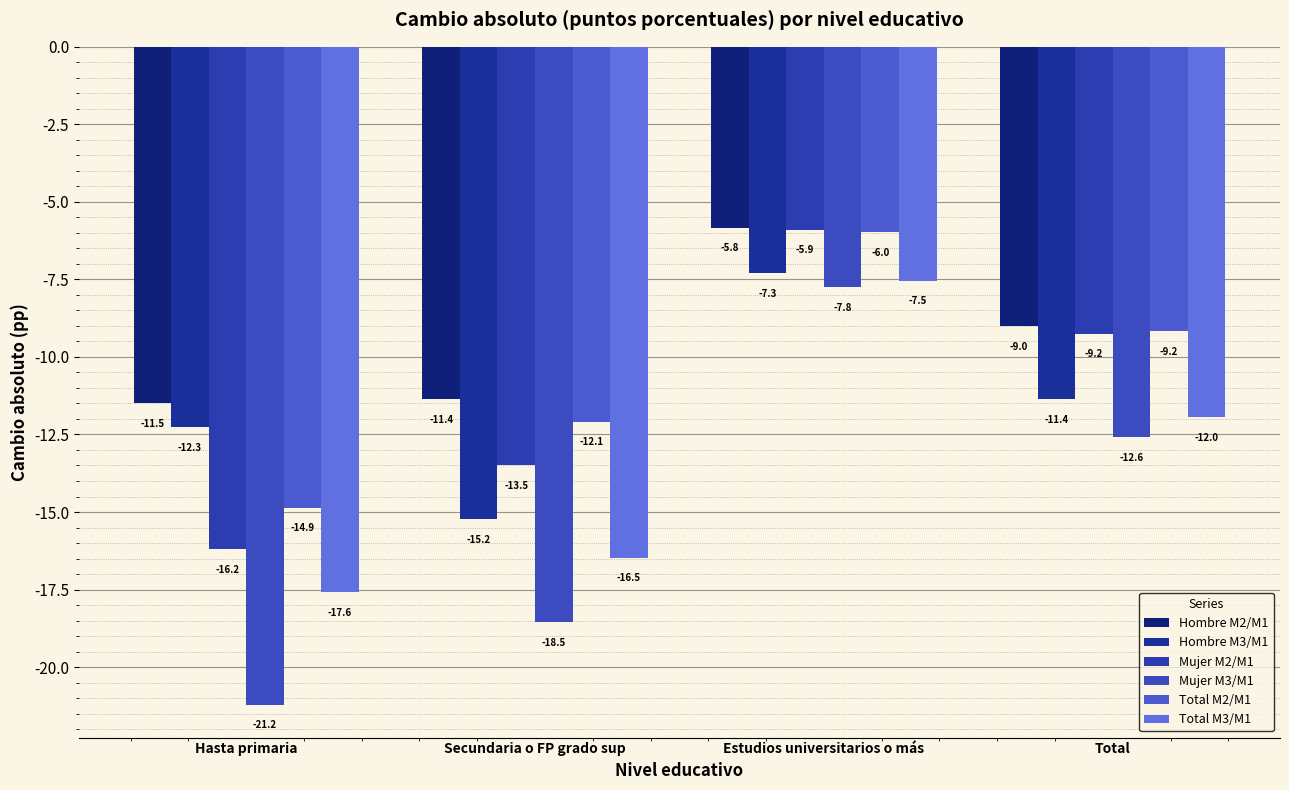

At which label does Hombre M2/M1 first exceed -9?

Estudios universitarios o más